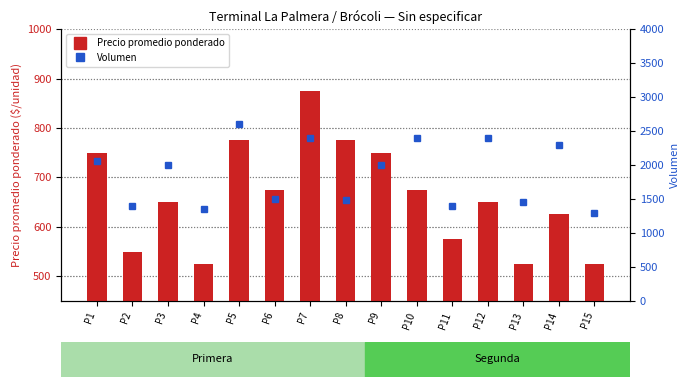

At how many categories does at least one series exceed 1143?

15